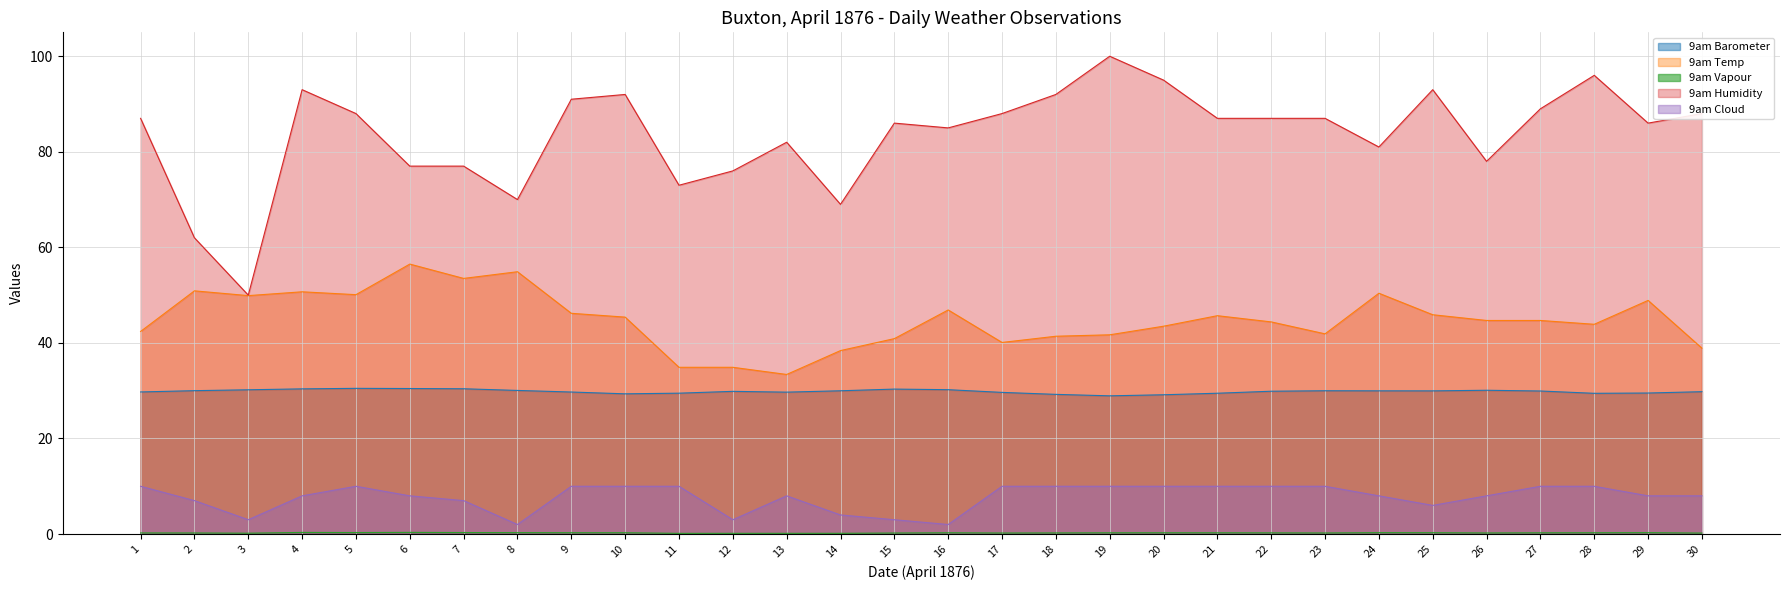

Rank the categories by 9am Barometer value from highest to lowest.

5, 6, 7, 4, 15, 16, 3, 26, 8, 2, 23, 14, 24, 25, 27, 22, 12, 30, 1, 9, 13, 17, 29, 11, 21, 28, 10, 18, 20, 19